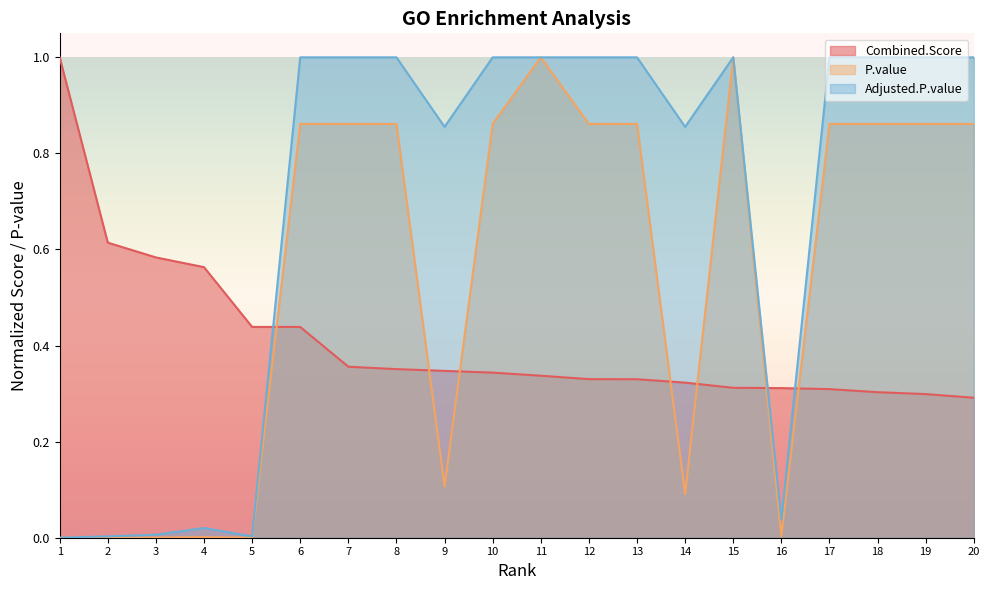

Which series has the largest total across all categories?

Adjusted.P.value